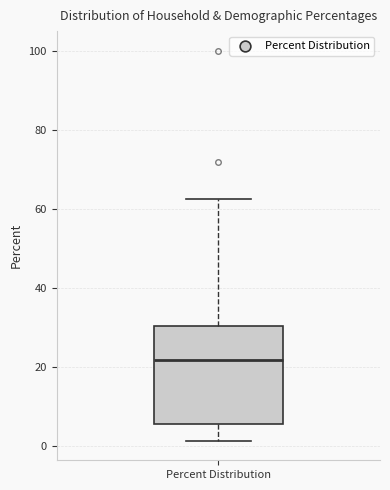

Read this box plot against the y-axis: the position of the median line, the range covered by the box, and the ends of both whiskers. The values are not printed on the chart, so give them approximately, as read against the axis.

median 22, box 6 to 30, whiskers 2 to 62